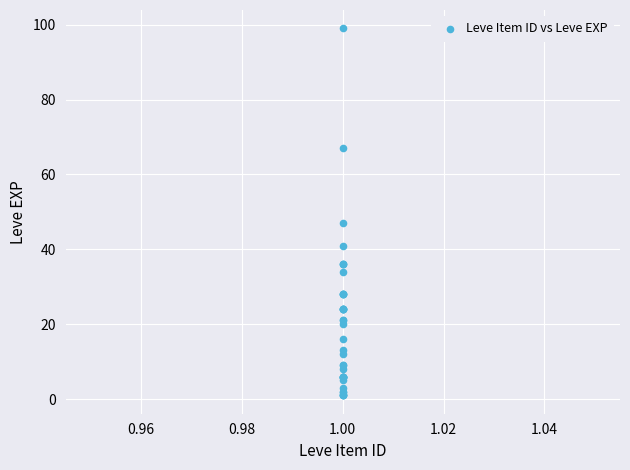

What Y value in the scatter plot is closest to 50?

47